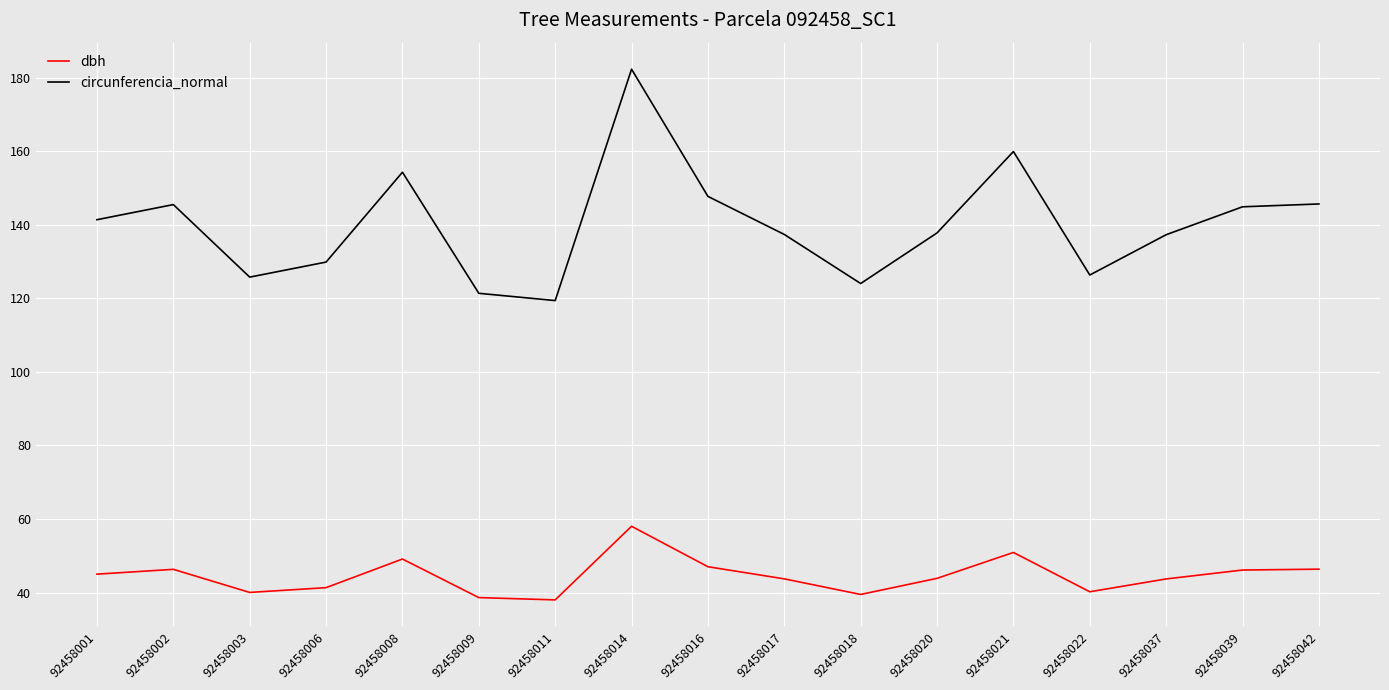

What is the difference between the circunferencia_normal values at 92458009 and 92458003?

4.4